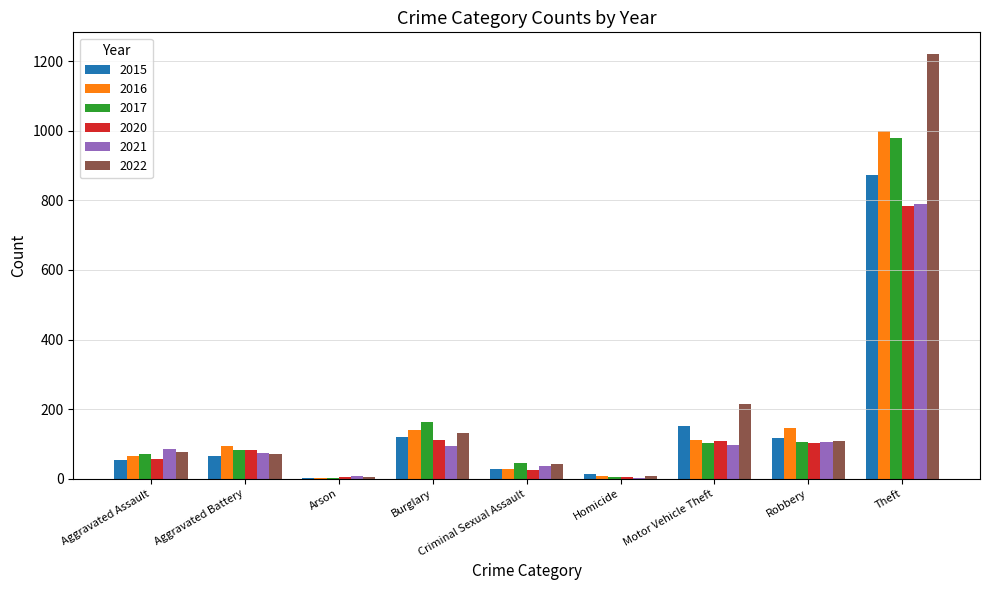

What is the sum of the 2021 values at Aggravated Battery and Aggravated Assault?

161